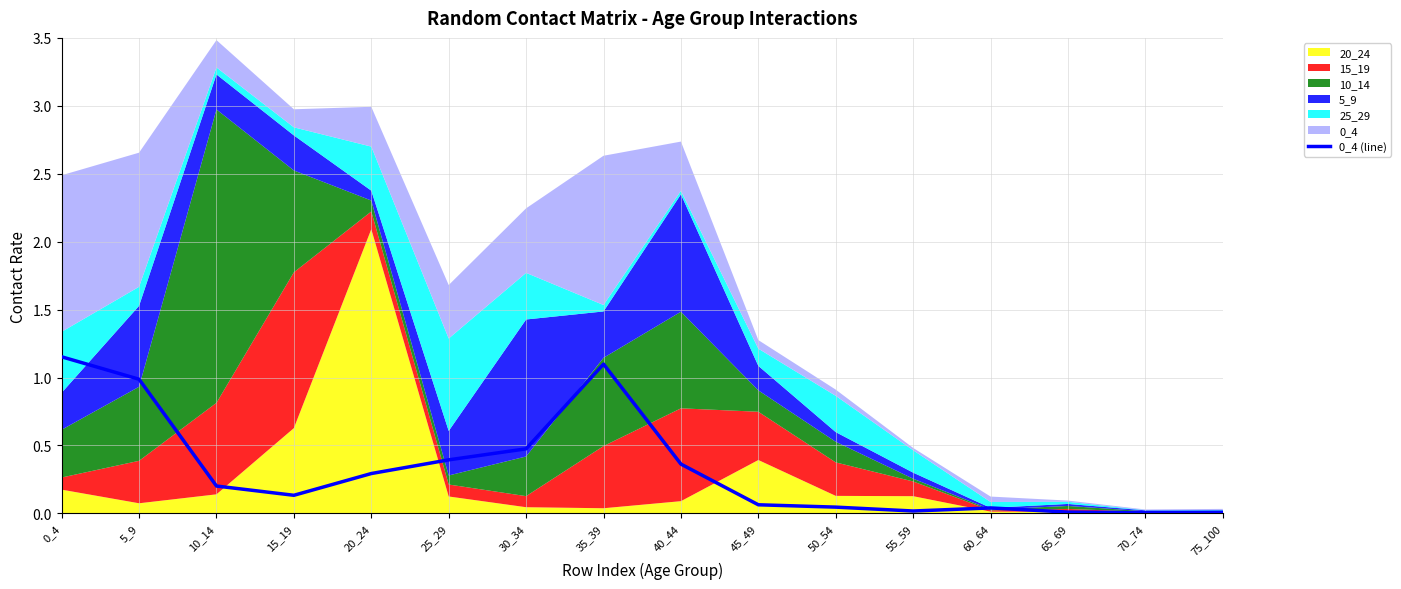

What is the sum of the values at 70_74 and 50_54?

0.1